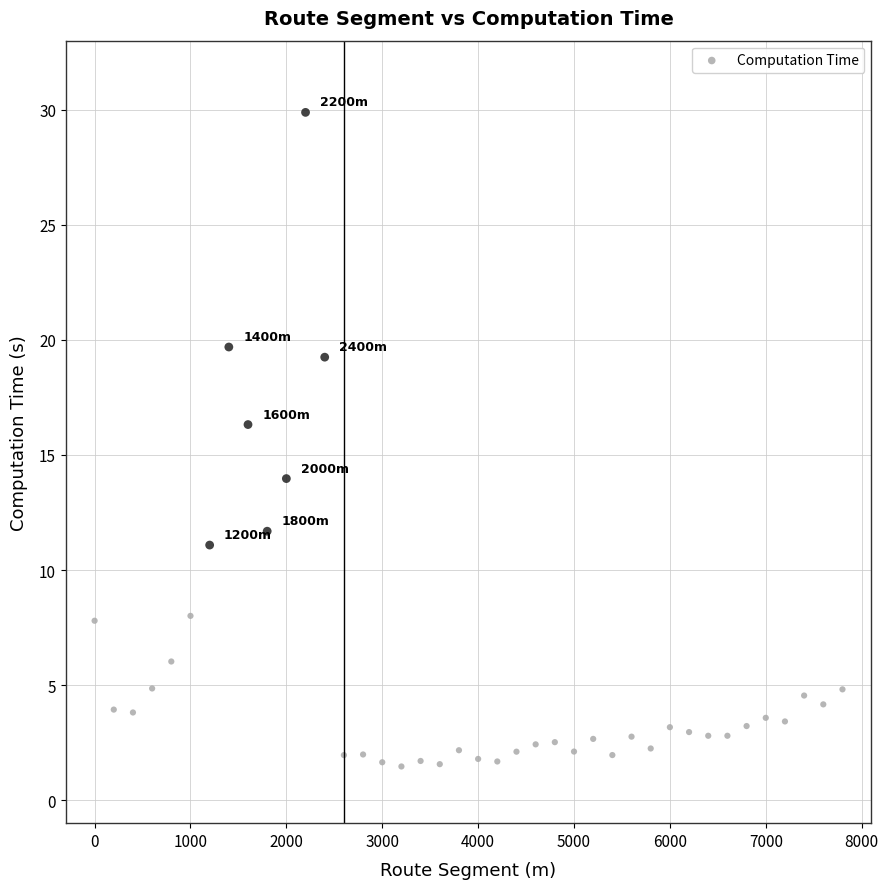

What is the range of Y values (max minus min)?

28.4